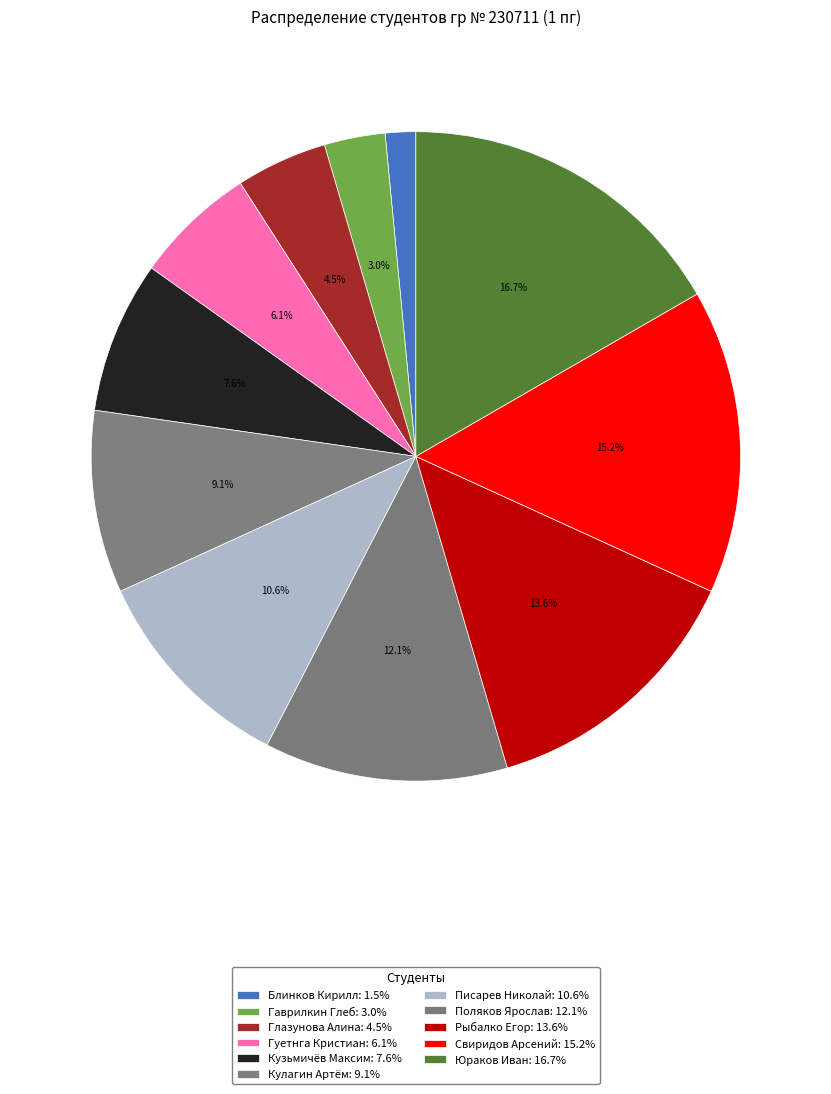

Does any single category account for the majority?

No